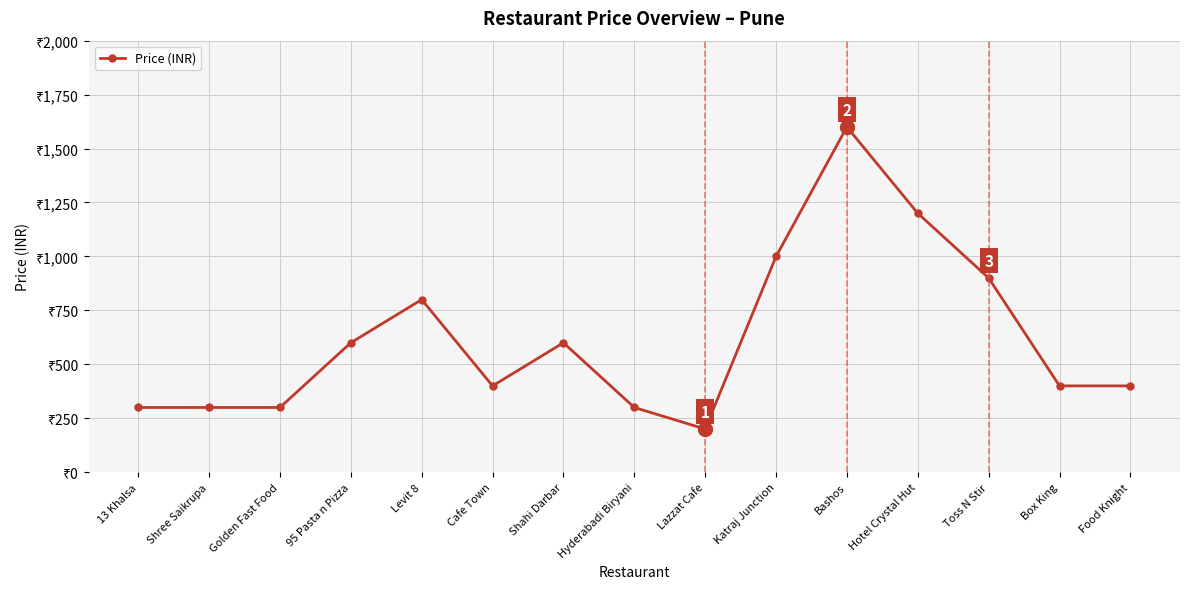

How many lines are shown in the chart?

1